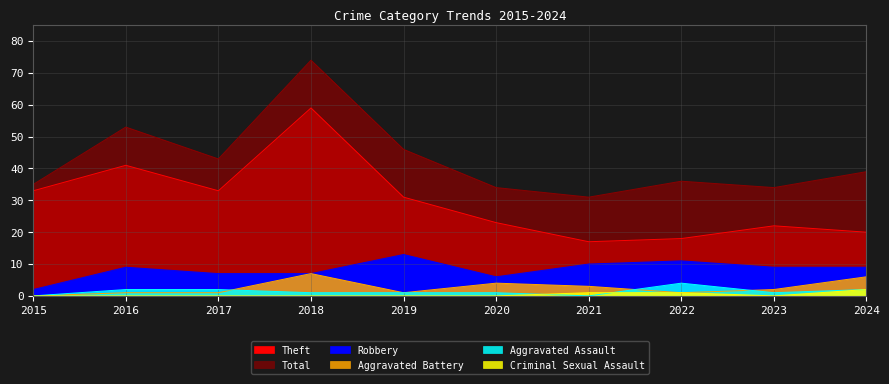

True or false: Aggravated Assault and Theft intersect in this chart.

False